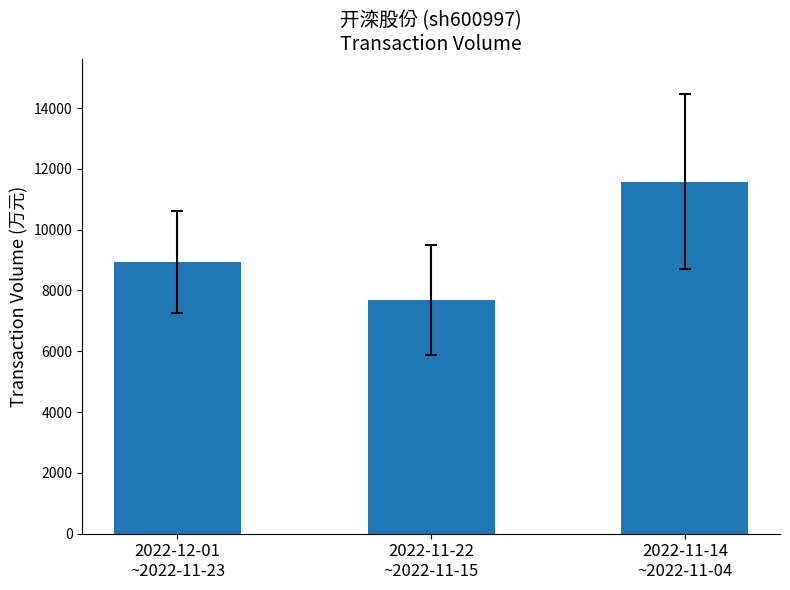

Which label corresponds to the smallest value in the chart?

2022-11-22
~2022-11-15